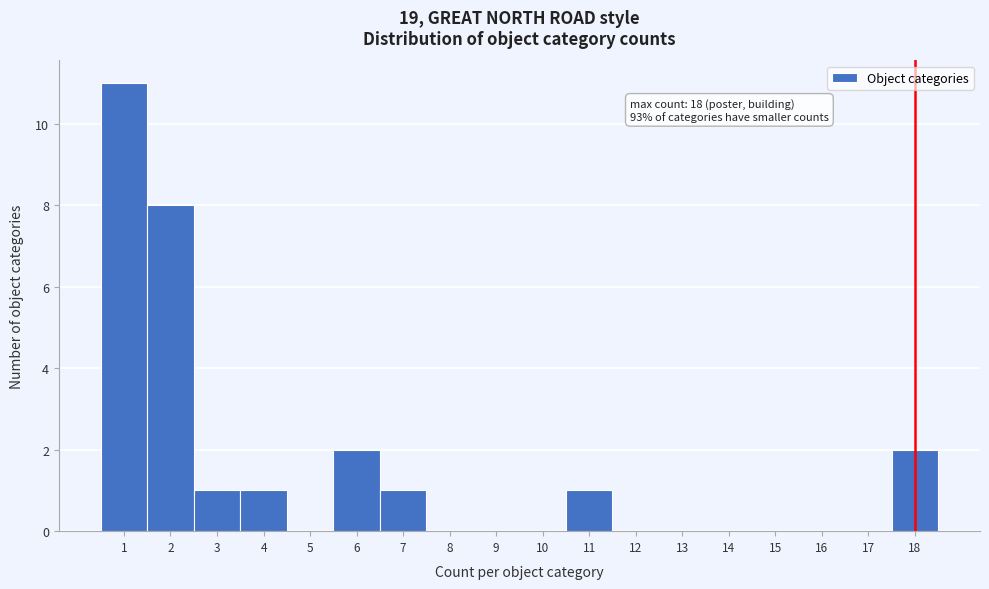

Over which range of the x-axis is the bar tallest?

0.5 to 1.5